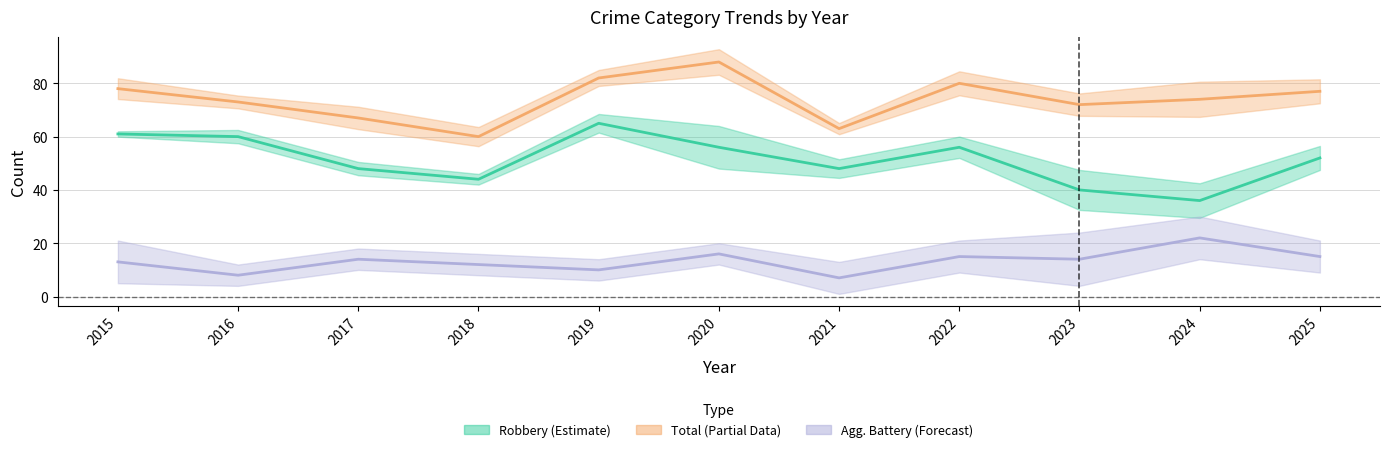

True or false: Aggravated Battery and Robbery cross at least once.

False